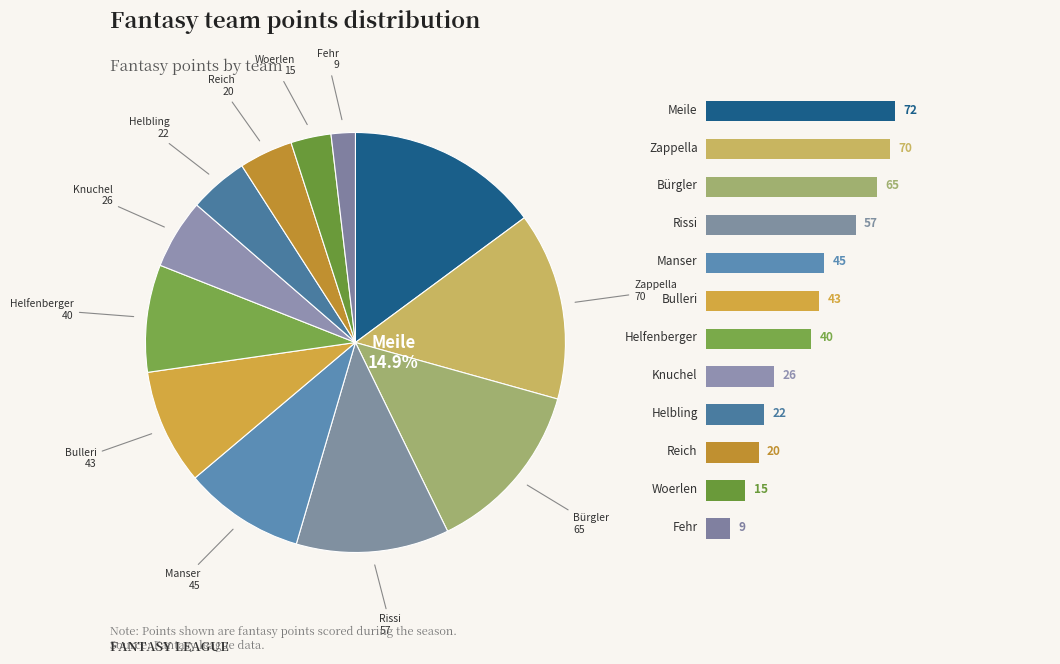

What portion of the pie excludes Helfenberger?

91.7%